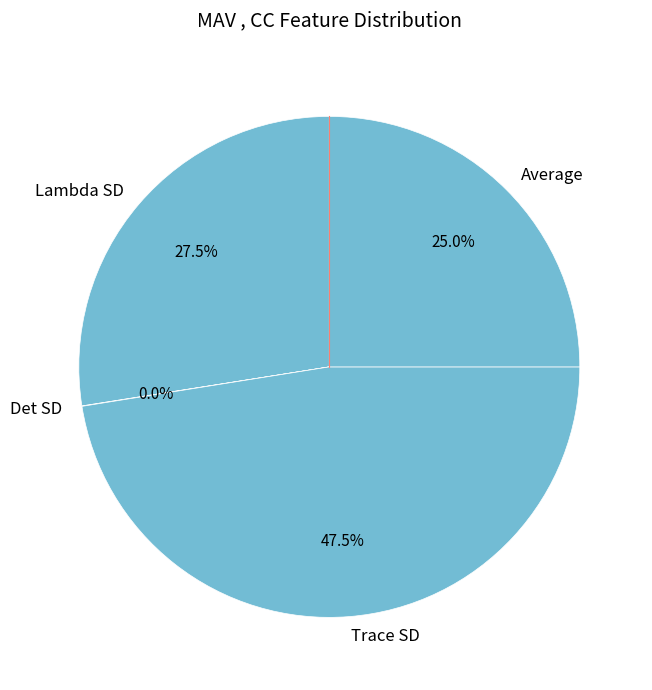

Does any single category account for the majority?

No